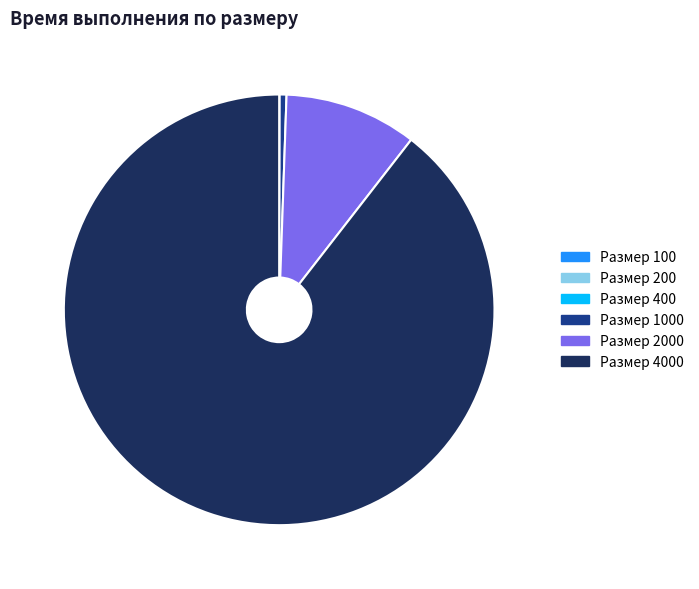

Is there any slice that represents more than half of the pie?

Yes